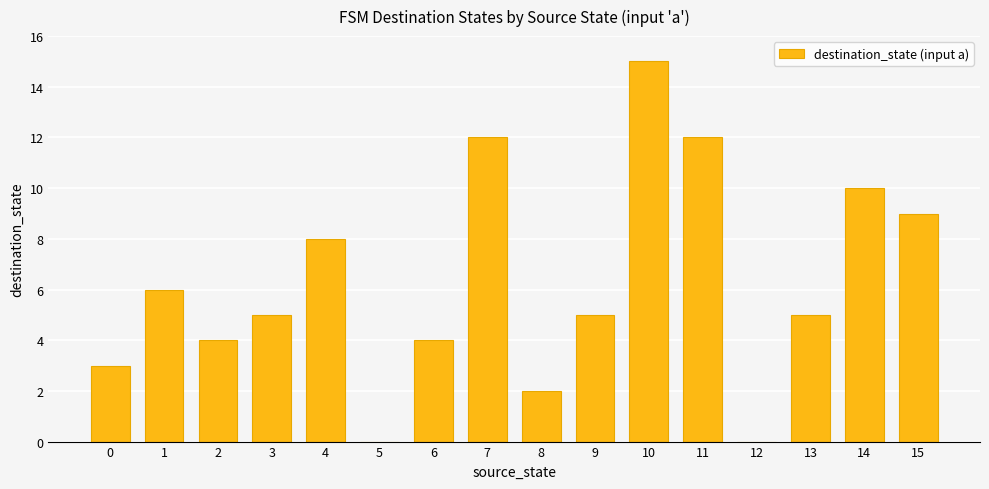

Reading left to right, list all the values displayed in this chart.

3	6	4	5	8	0	4	12	2	5	15	12	0	5	10	9